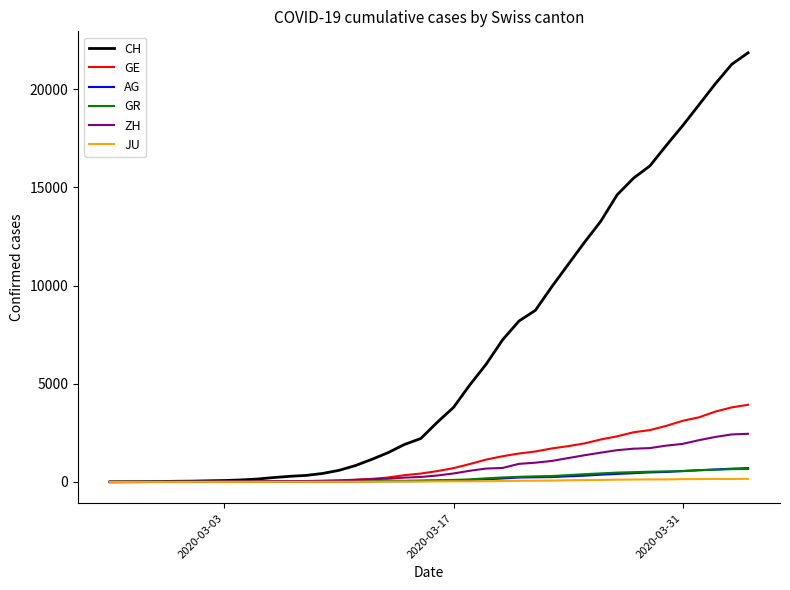

Which series has the largest range (max minus min)?

CH